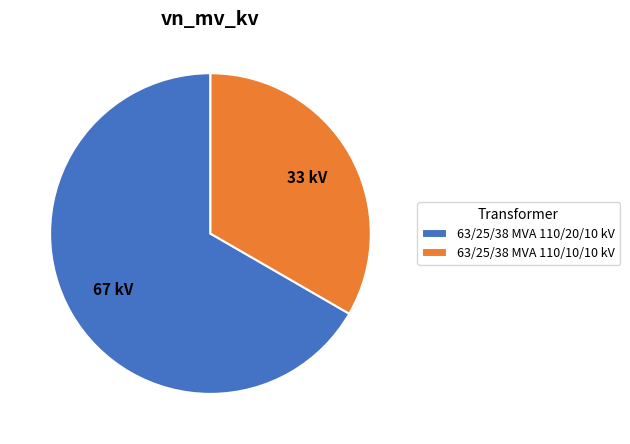

Does 63/25/38 MVA 110/10/10 kV account for over 50% of the chart?

No